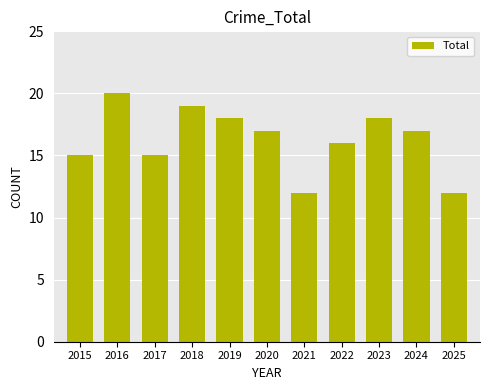

Where is the data nearest to the value 16?

2022